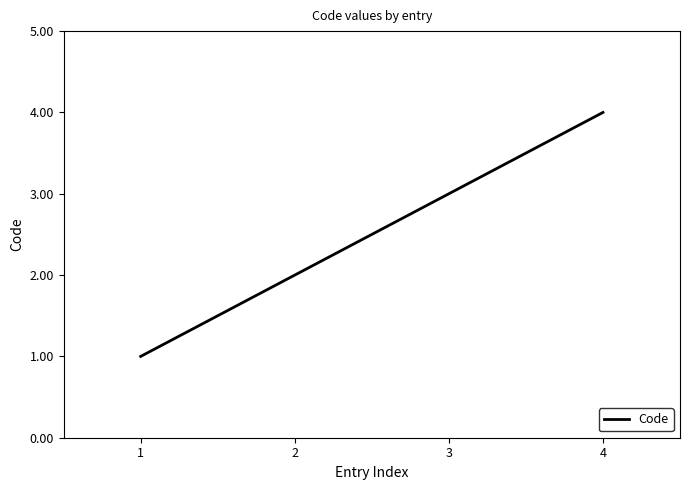

What value does the data have at 1?

1